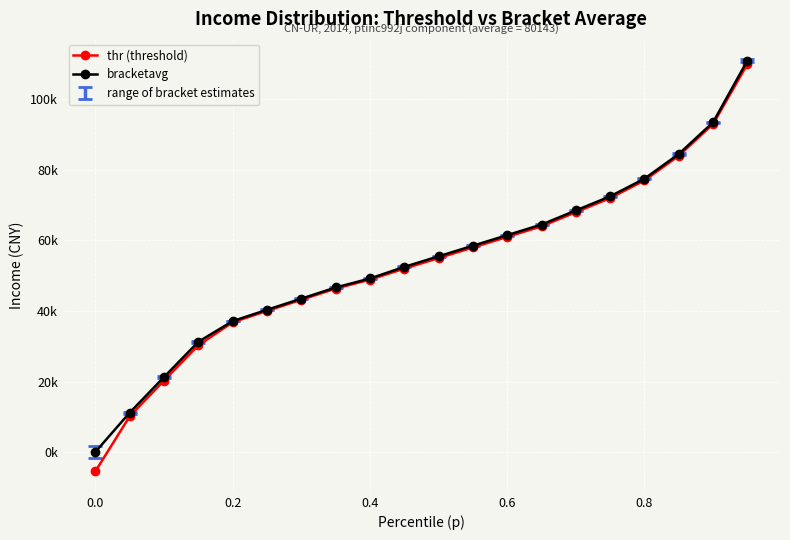

Which series has the widest spread of values?

thr (threshold)